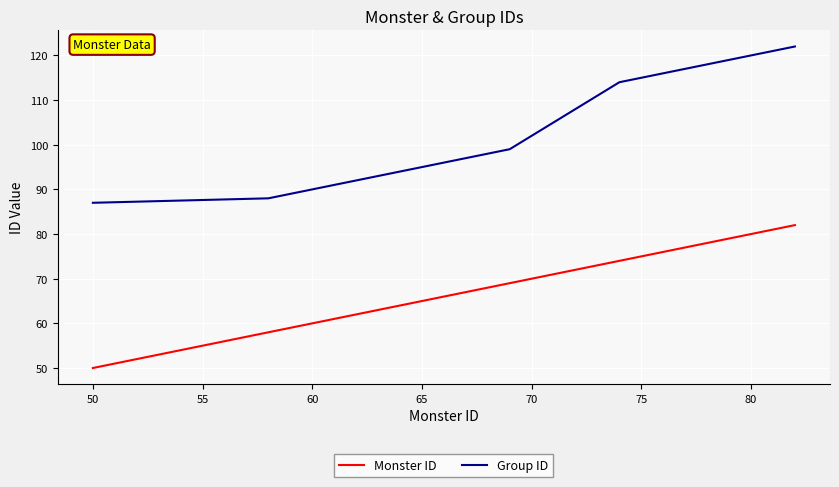

Which series has the largest total across all categories?

Group ID